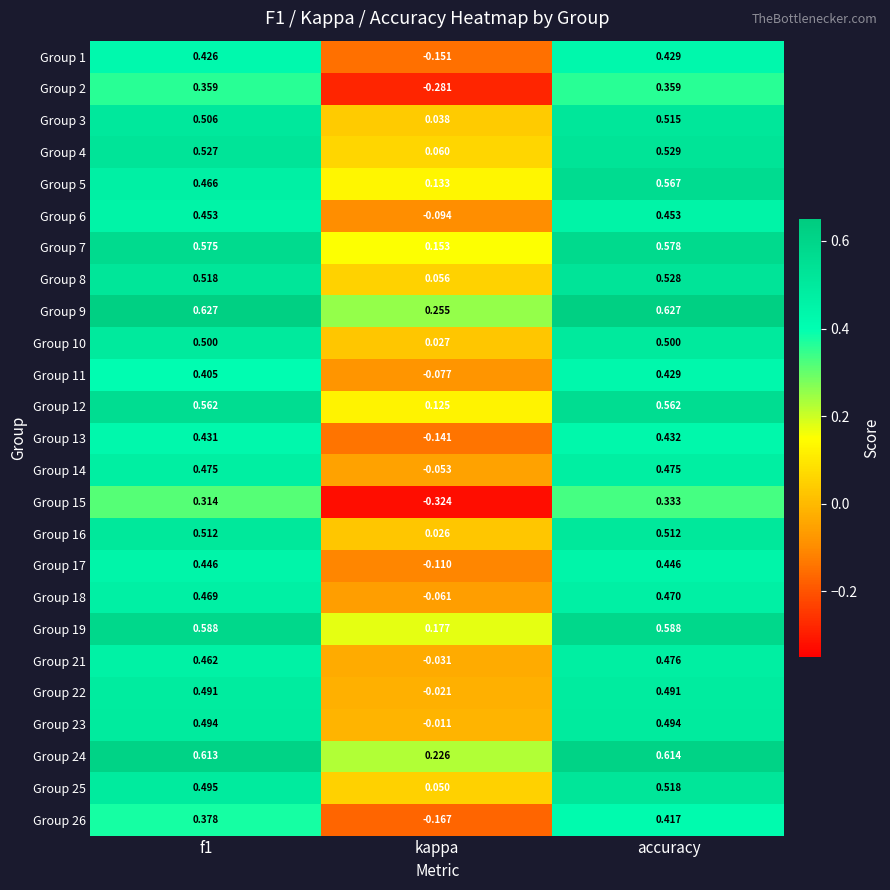

Count the number of categories in the chart.

3